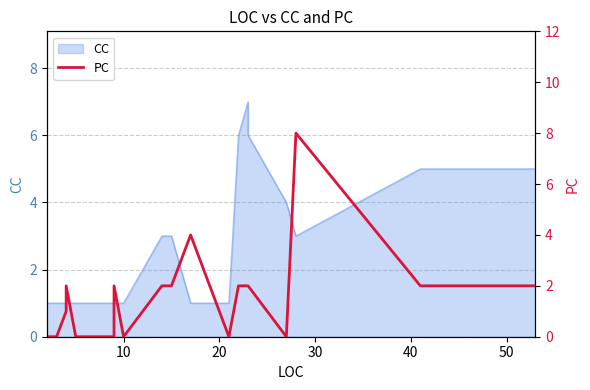

How many points are higher than both their immediate neighbors (excluding endpoints)?

4